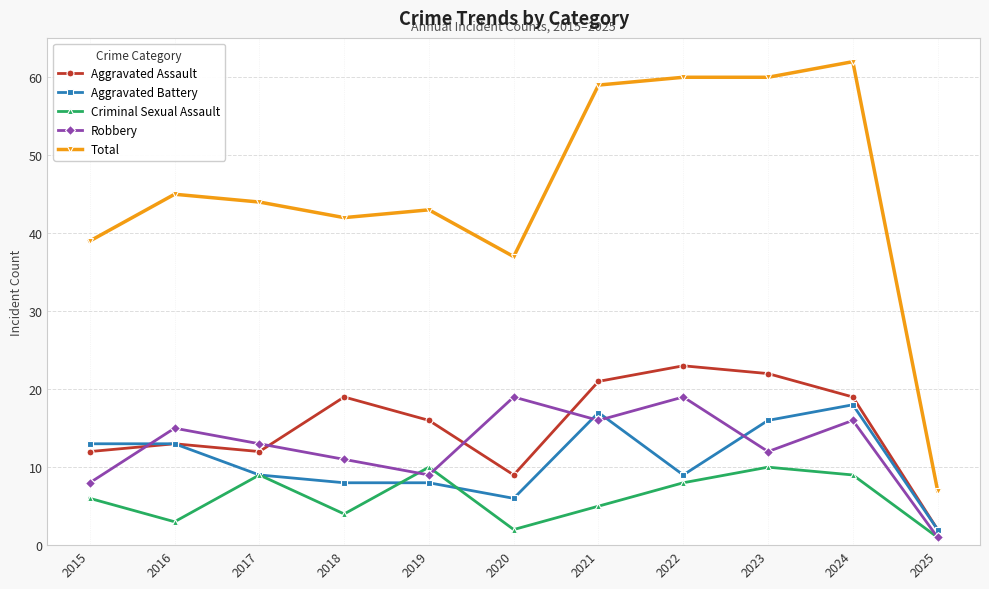

Which series has the largest total across all categories?

Total